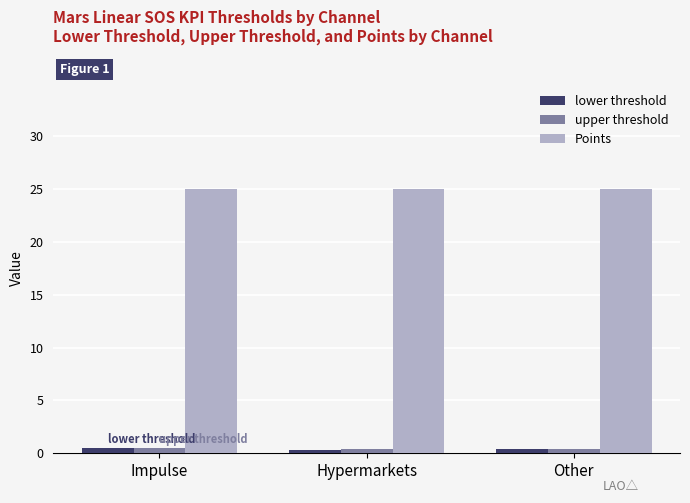

What is the sum of the Points values at Hypermarkets and Impulse?

50.0